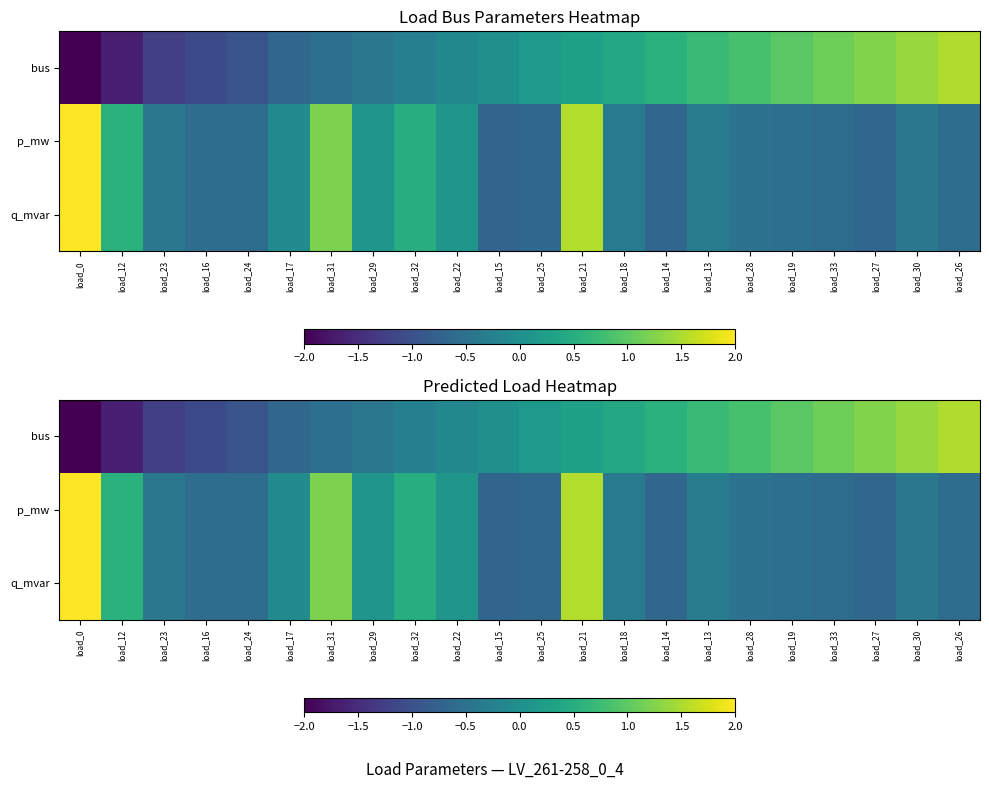

Which category has the highest value in the q_mvar series?

load_0